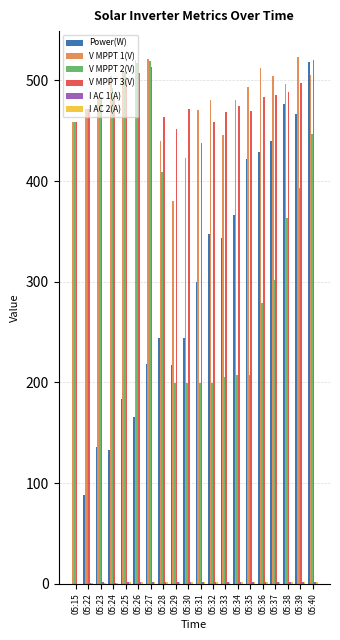

The V MPPT 1(V) series shows 675.5 at 05:34. True or false?

False